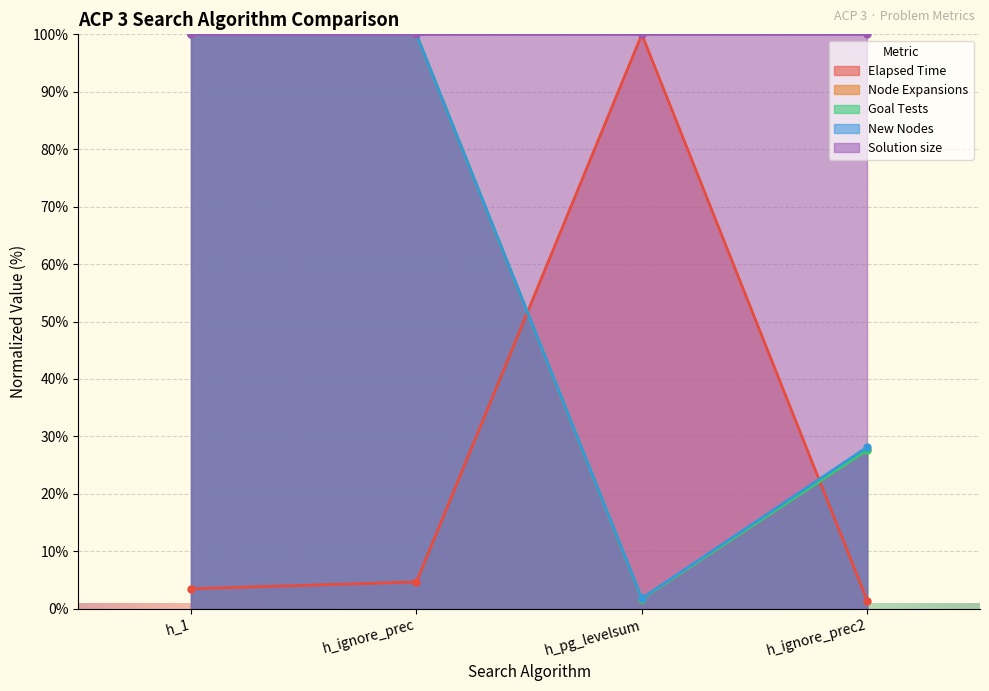

Where is New Nodes nearest to the value 50?

h_ignore_prec2